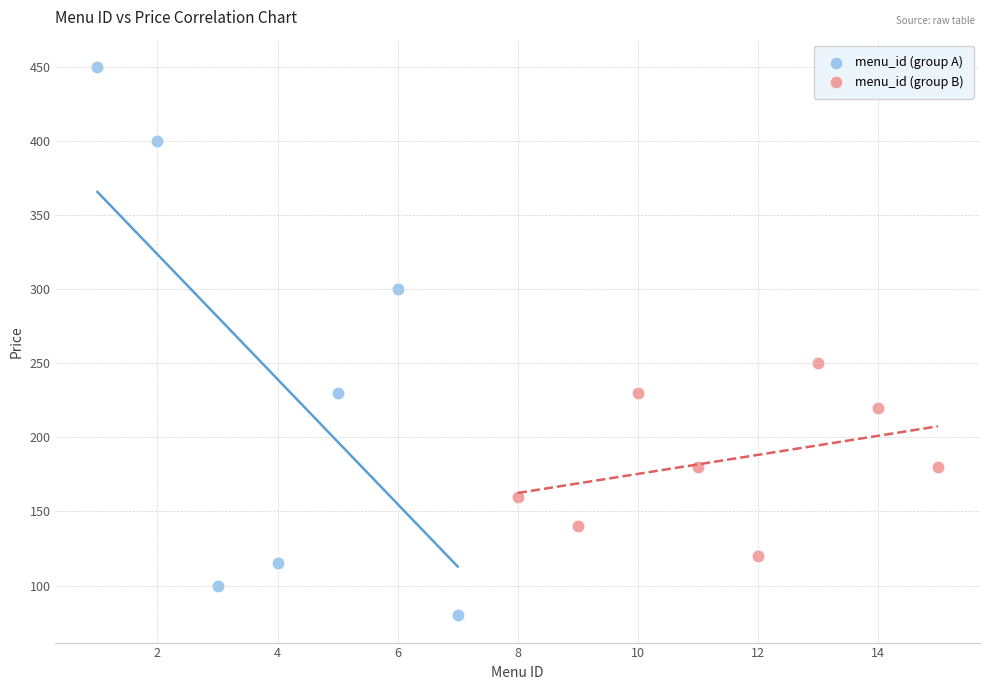

What are all the series names shown in the legend?

menu_id (group A), menu_id (group B)